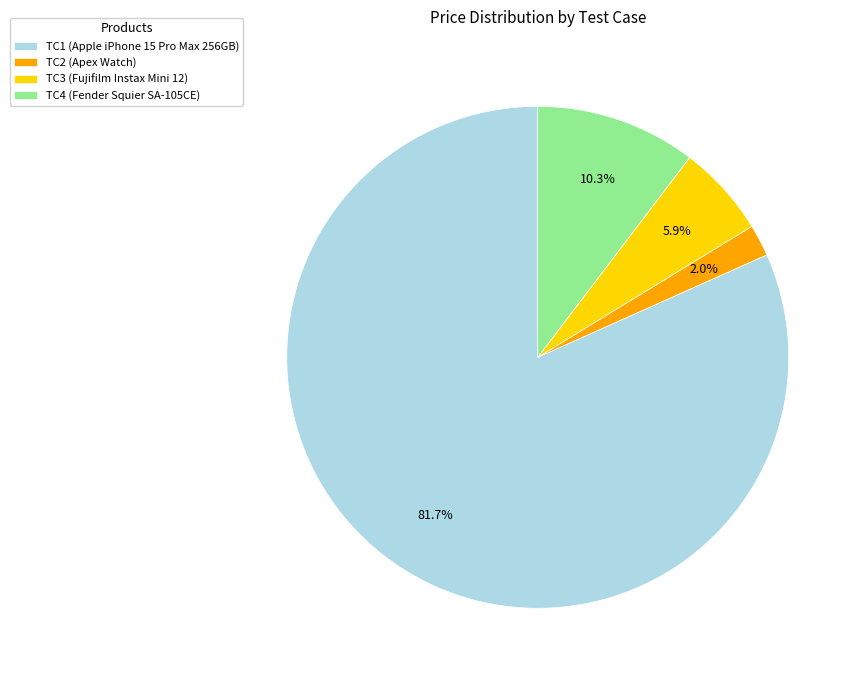

To the nearest percent, what is the average slice percentage?

25%